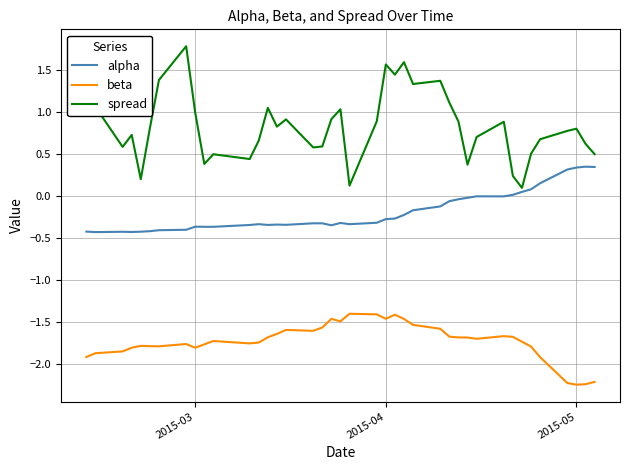

What is the average value of the beta series?

-1.7